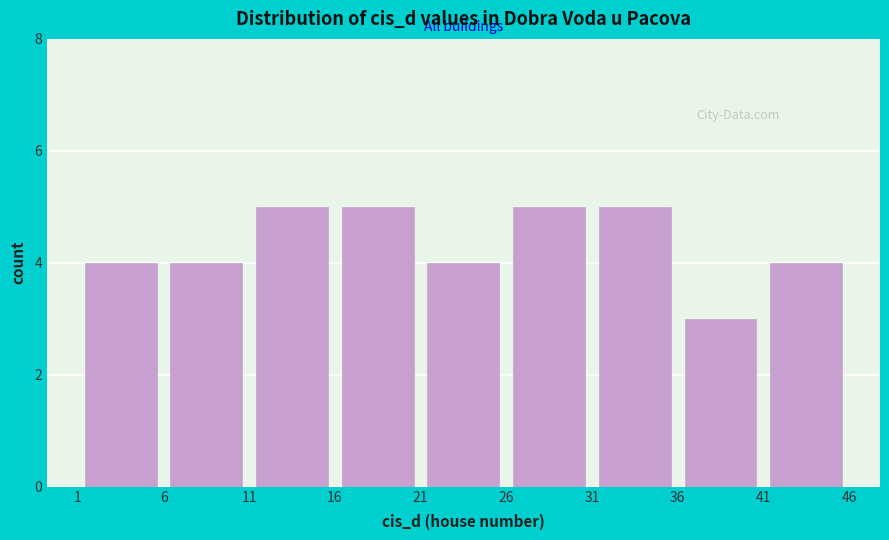

How tall is the bar that spans 41 to 46 on the x-axis? The values are not printed on the chart, so give them approximately, as read against the axis.

4